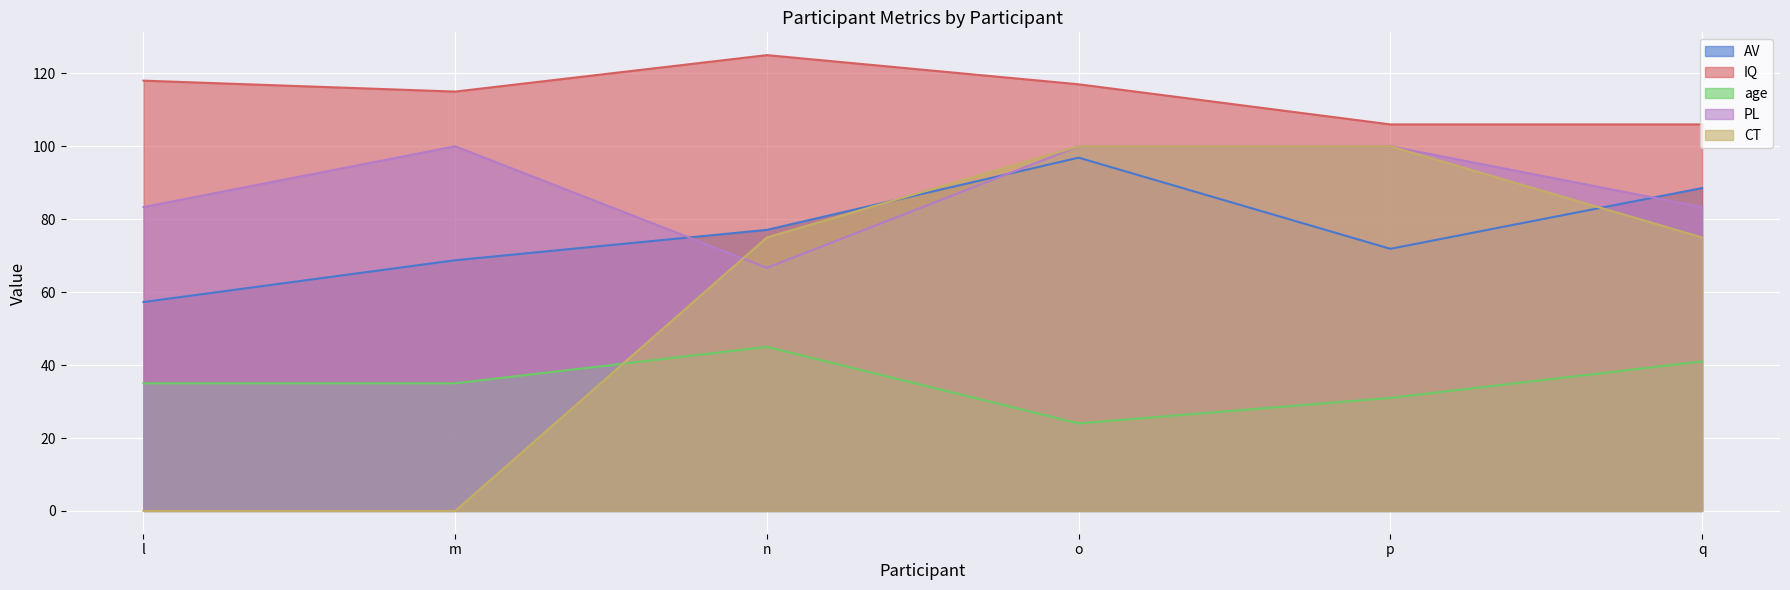

Rank the series by their maximum value, from highest to lowest.

IQ, PL, CT, AV, age